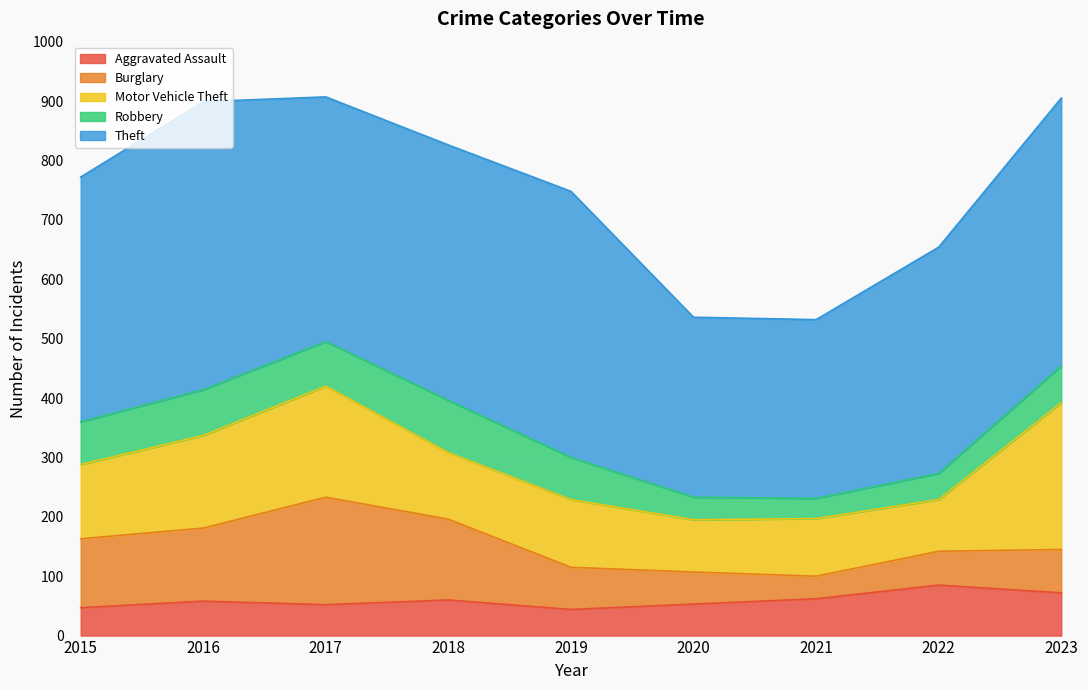

True or false: Burglary has more than 1 interior local peaks.

False